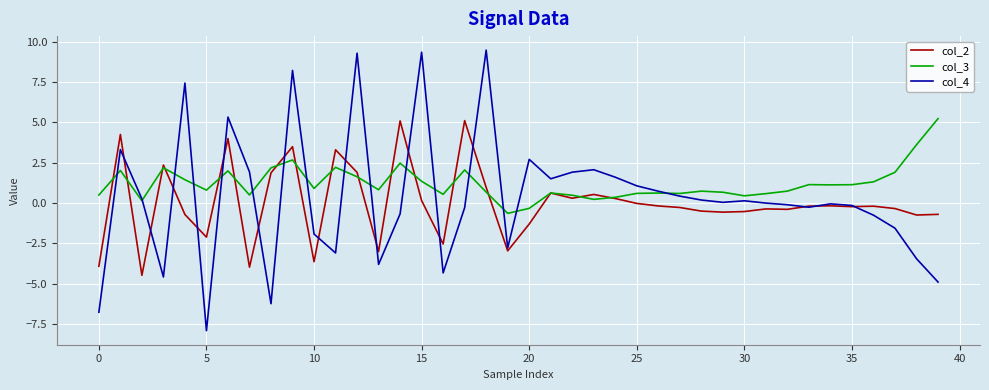

What is the maximum value for col_2?

5.1